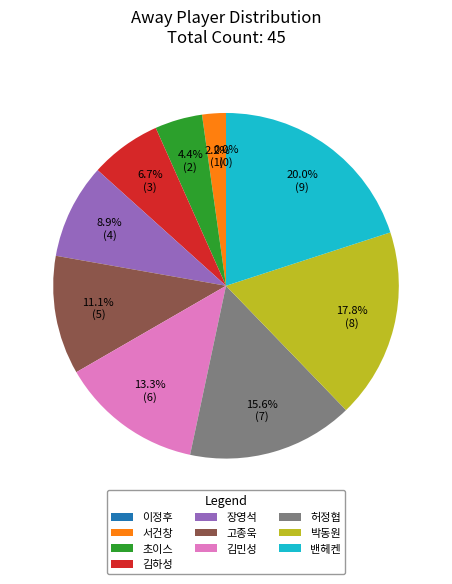

To the nearest percent, what portion does 박동원 represent?

18%